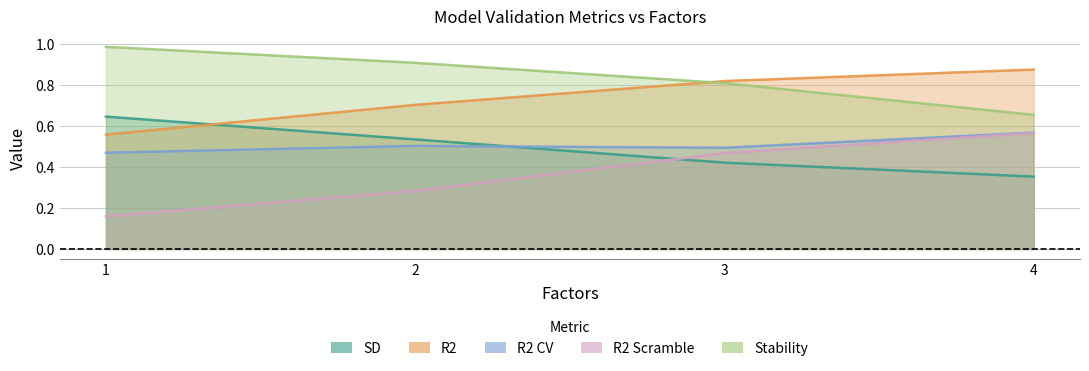

Does the chart display data point markers on the line(s)?

No